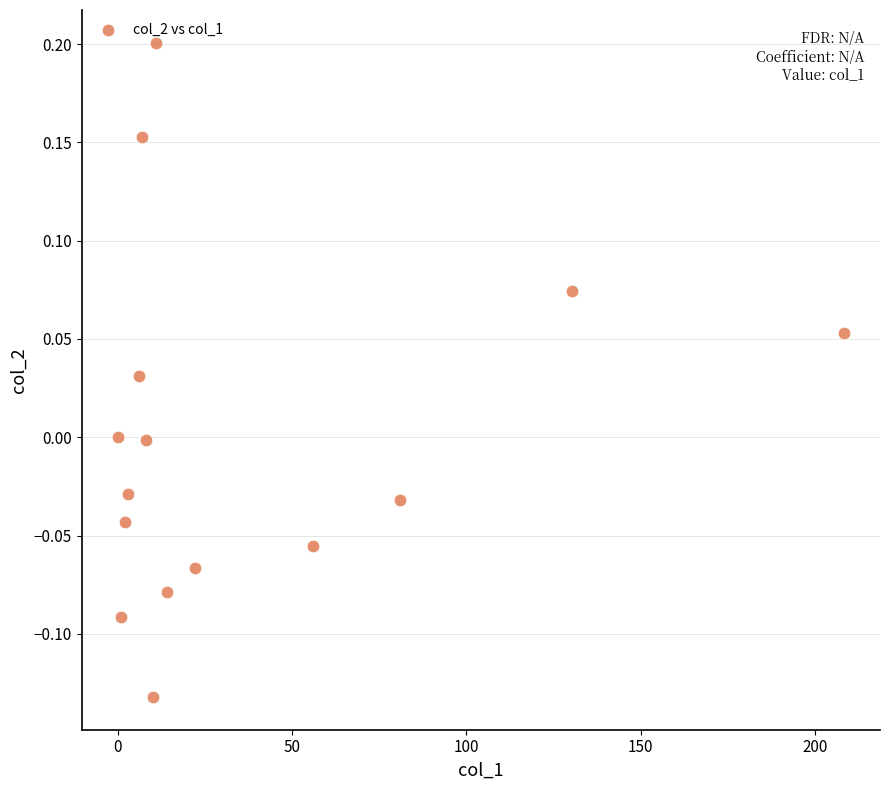

What is the range of Y values (max minus min)?

0.3